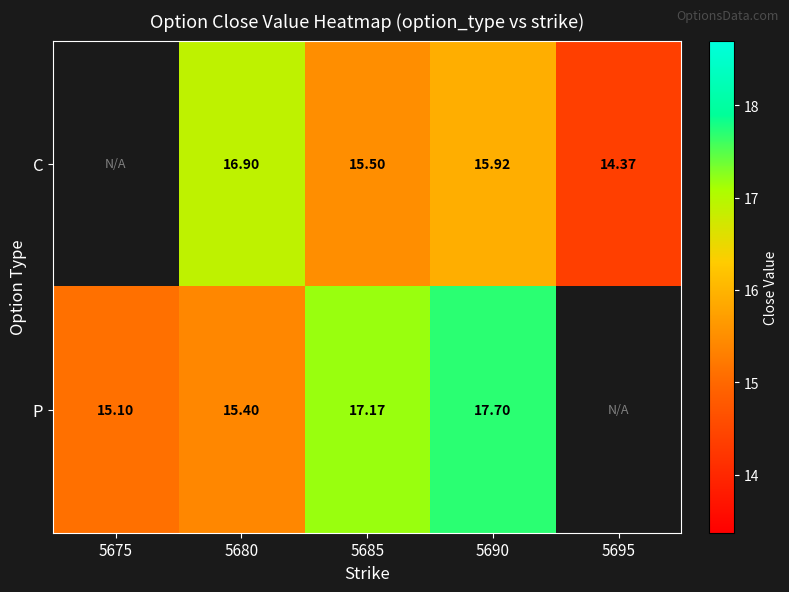

Which series changed the most between 5680 and 5685?

P